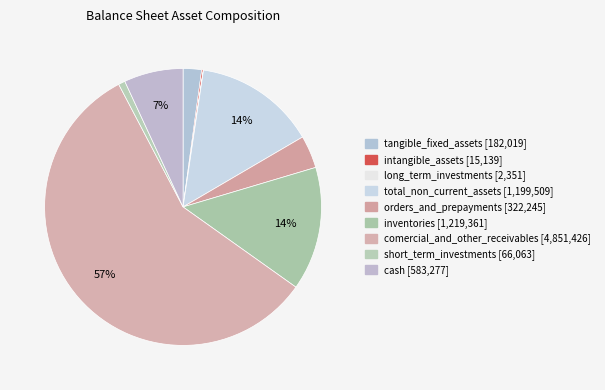

Rank the categories by value from lowest to highest.

long_term_investments, intangible_assets, short_term_investments, tangible_fixed_assets, orders_and_prepayments, cash, total_non_current_assets, inventories, comercial_and_other_receivables